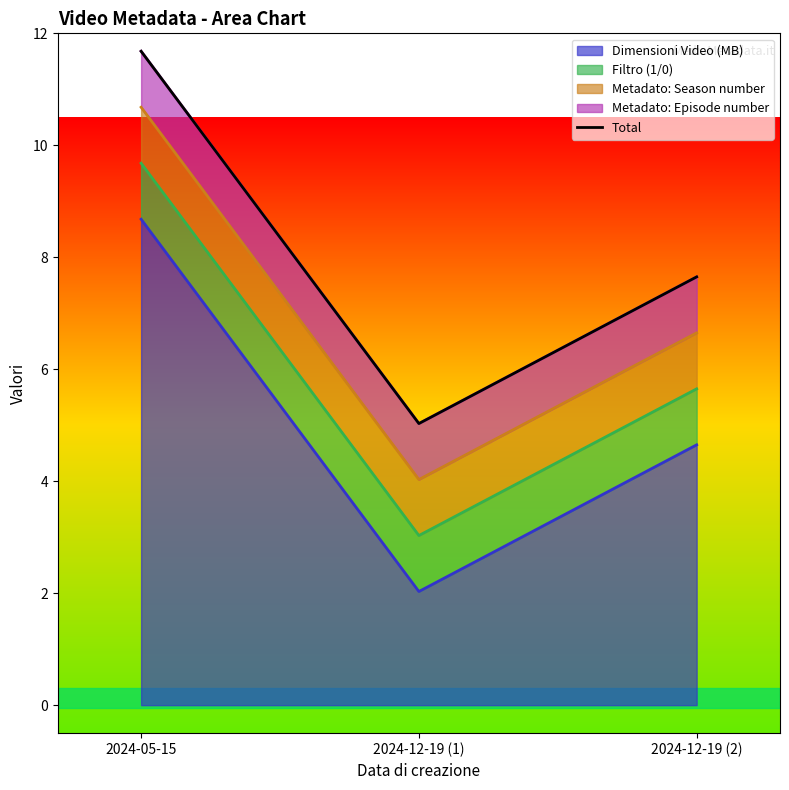

What is the smallest value displayed?

5.0